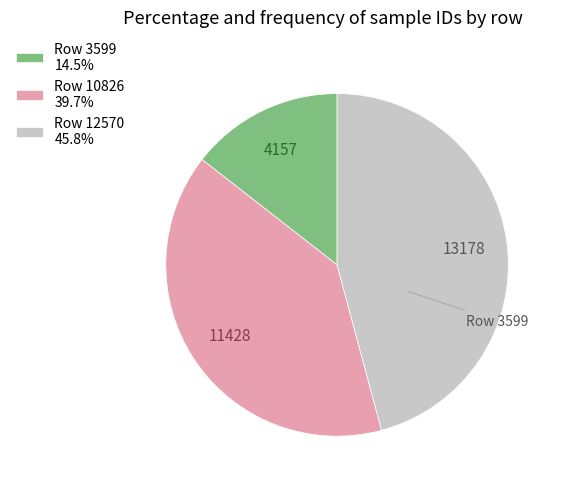

Is Row 12570 45.8% the majority of the pie?

No